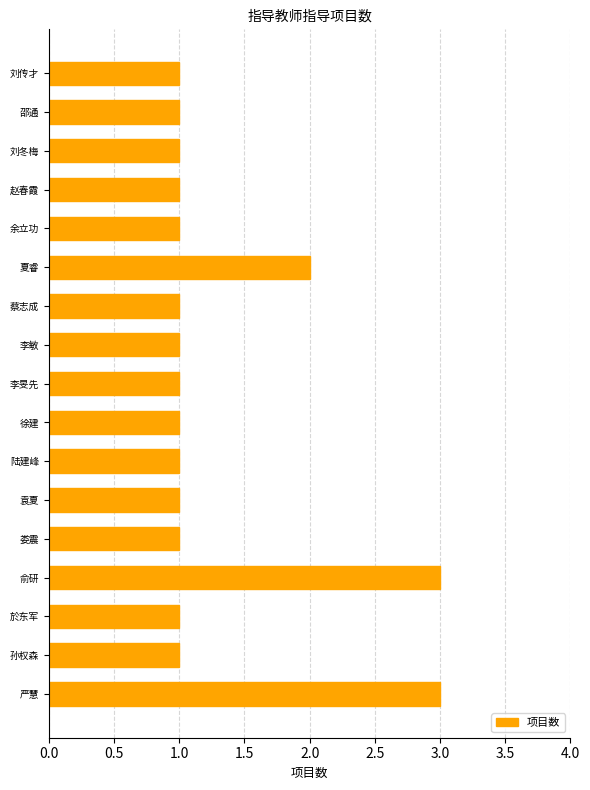

Which has a higher value, 陆建峰 or 严慧?

严慧